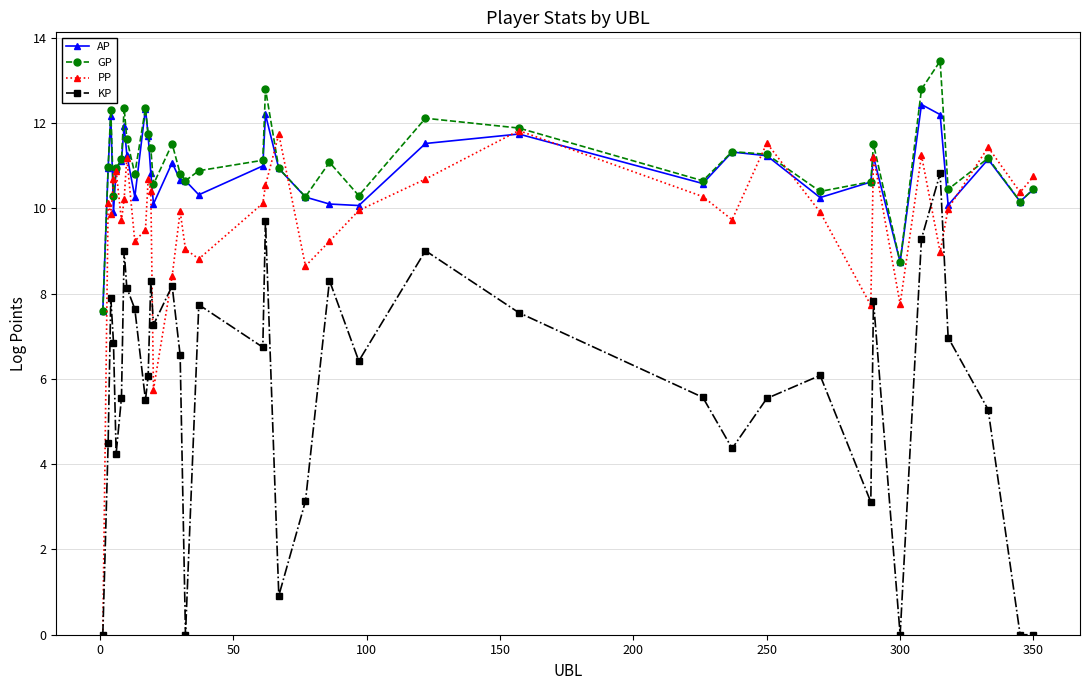

Does the chart display data point markers on the line(s)?

Yes